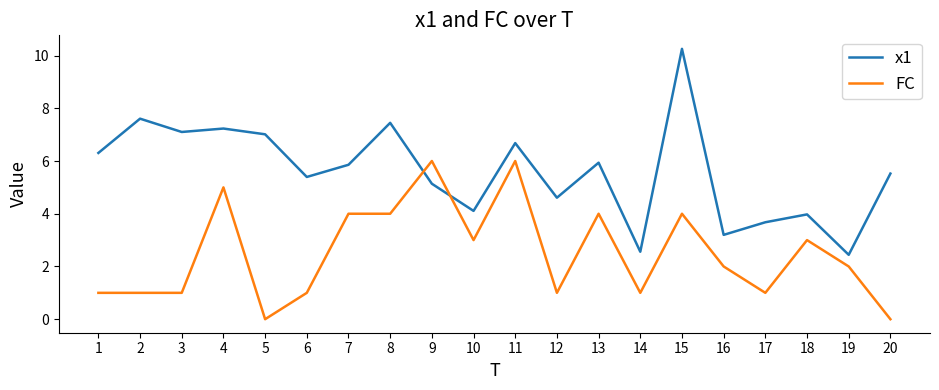

List the series in order of their overall mean, highest first.

x1, FC